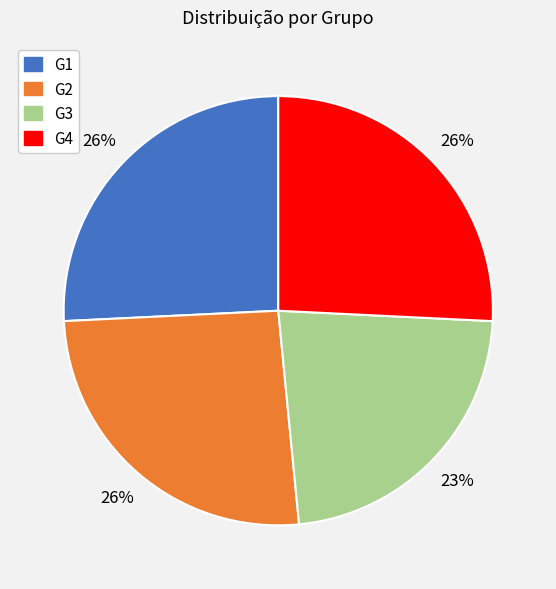

Which has a higher value, G3 or G1?

G1